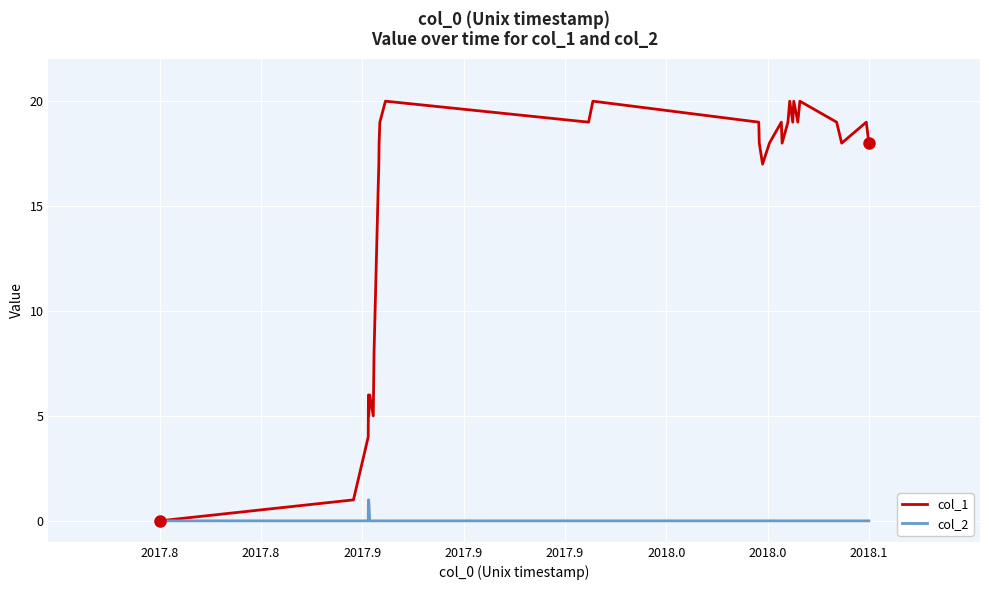

Which series has the largest total across all categories?

col_1